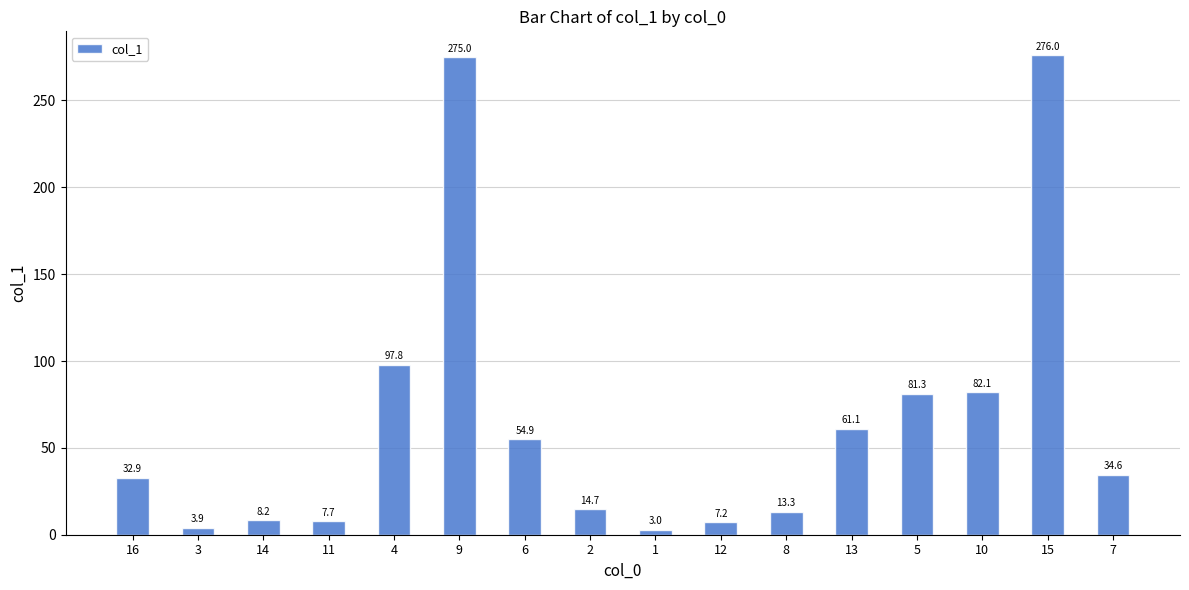

Reading left to right, transcribe all the data shown in this chart.

16=32.9	3=3.9	14=8.2	11=7.7	4=97.8	9=275.0	6=54.9	2=14.7	1=3.0	12=7.2	8=13.3	13=61.1	5=81.3	10=82.1	15=276.0	7=34.6